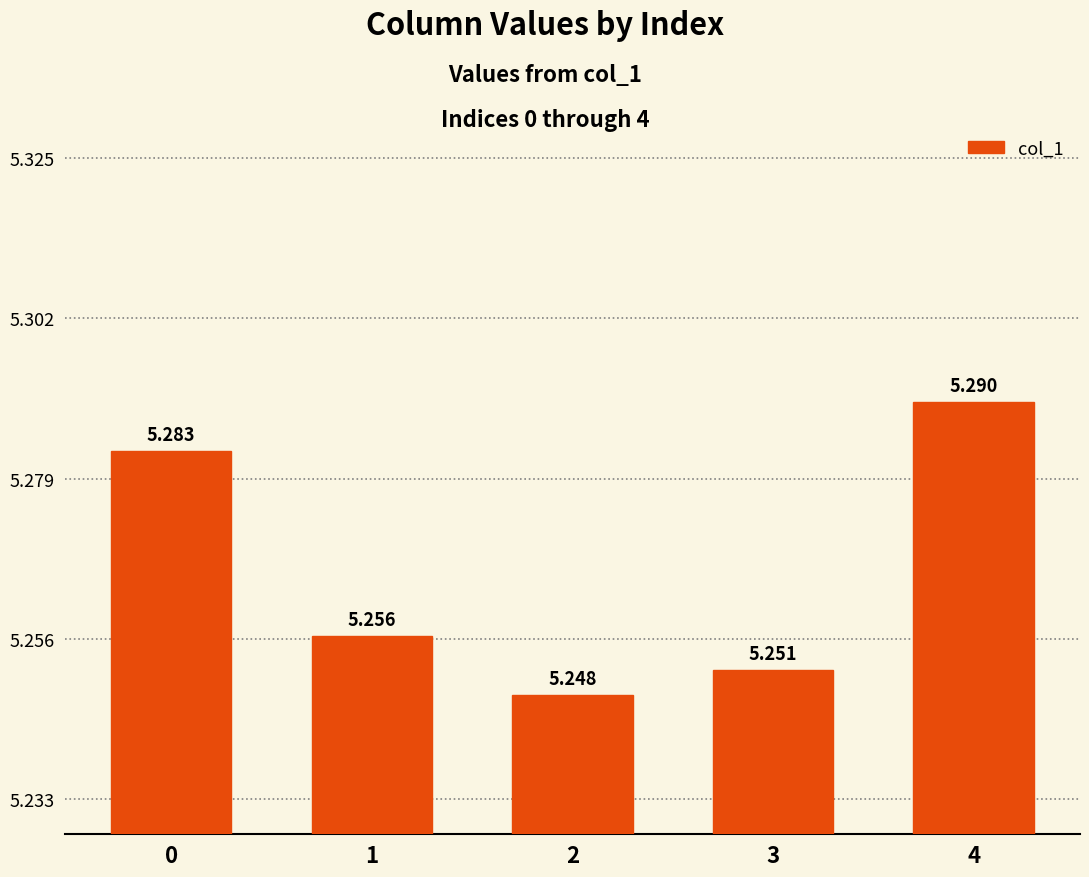

How many categories are shown in the chart?

5